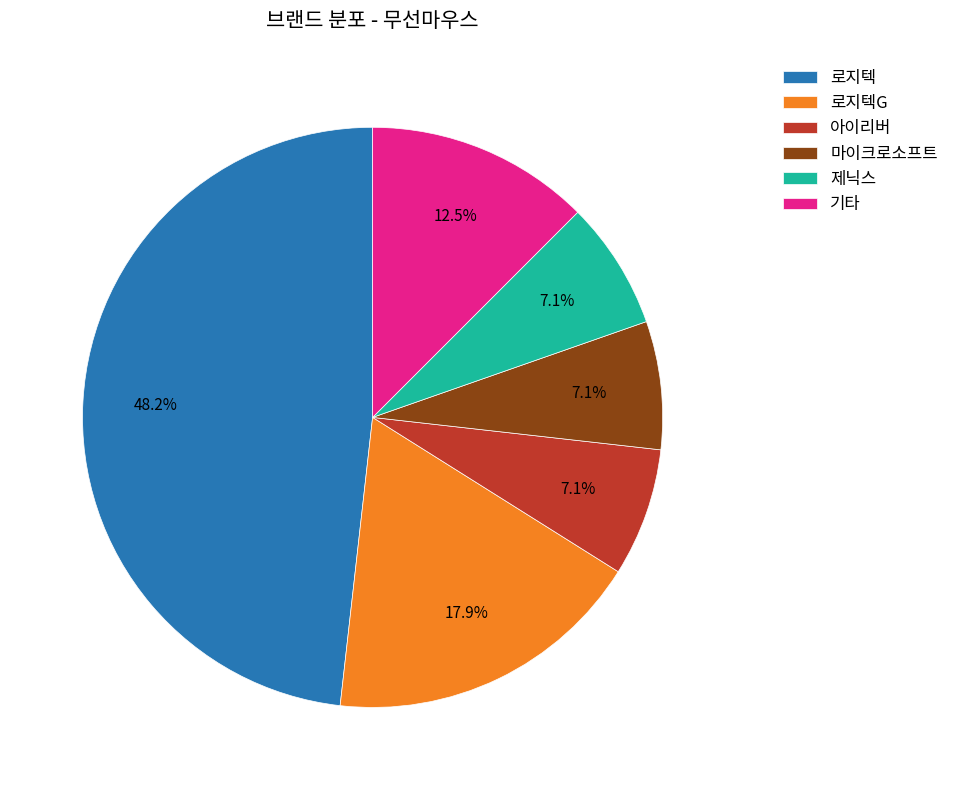

Is 제닉스 the majority of the pie?

No